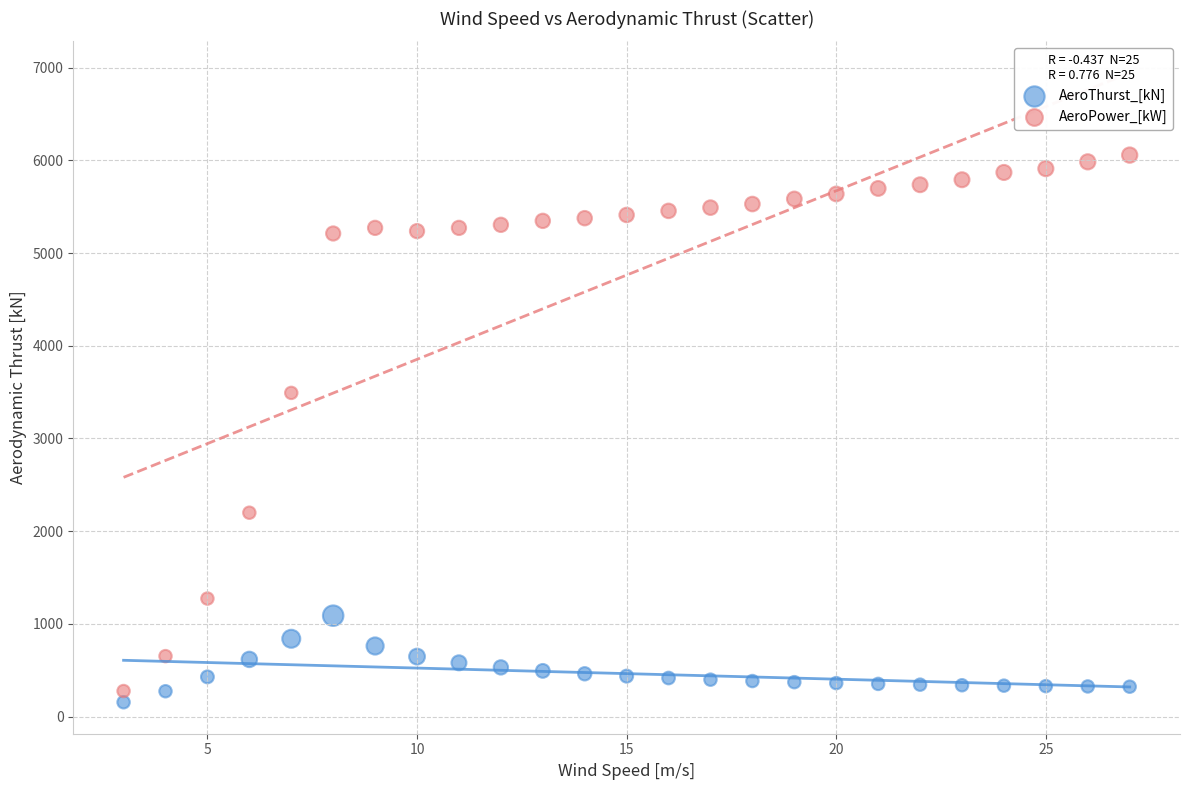

Which series has the largest Y range (max minus min)?

AeroPower_[kW]